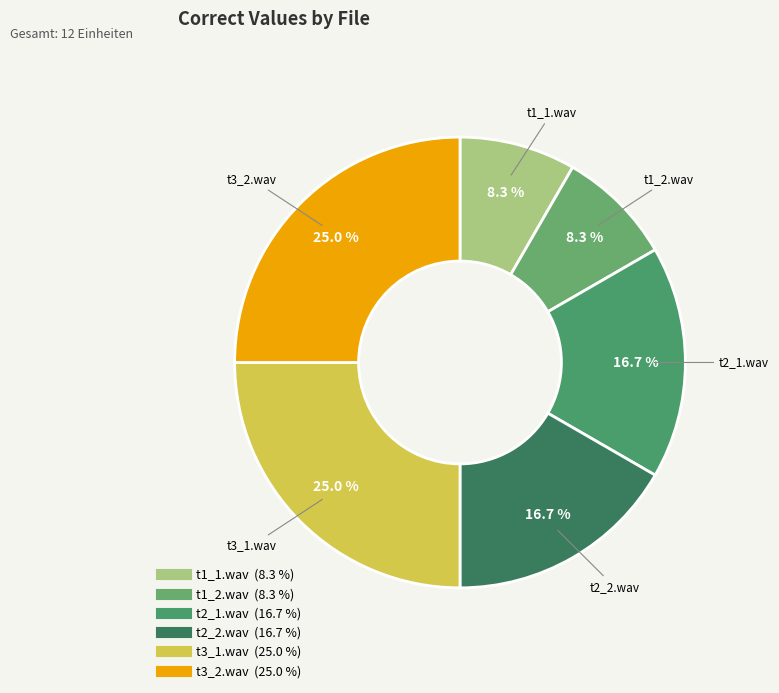

How many slices are in this pie chart?

6